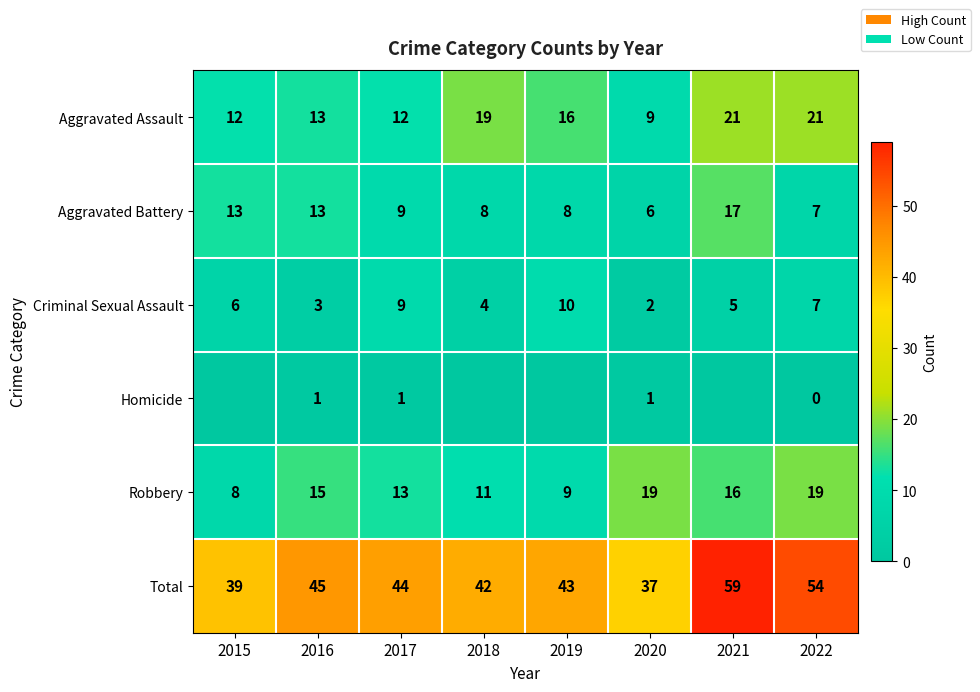

Which category has the highest value across all series?

2021